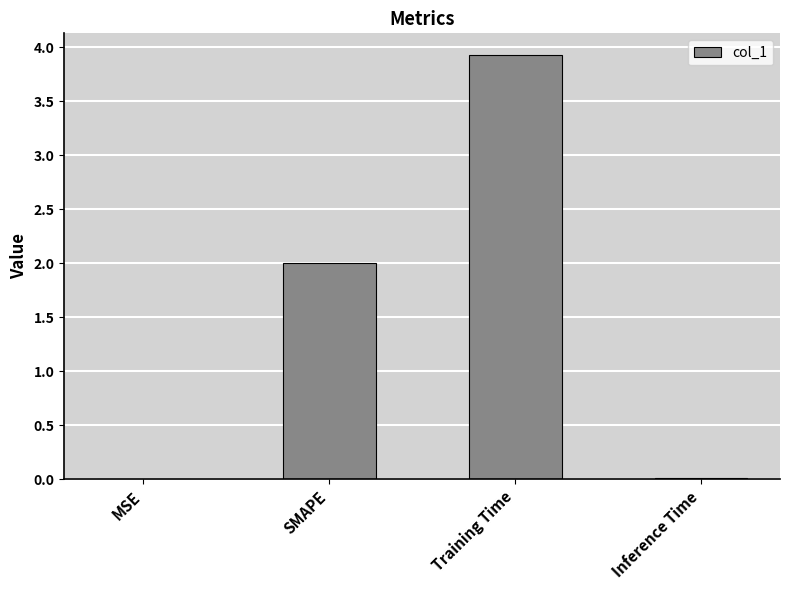

What is the maximum value shown in the chart?

3.9